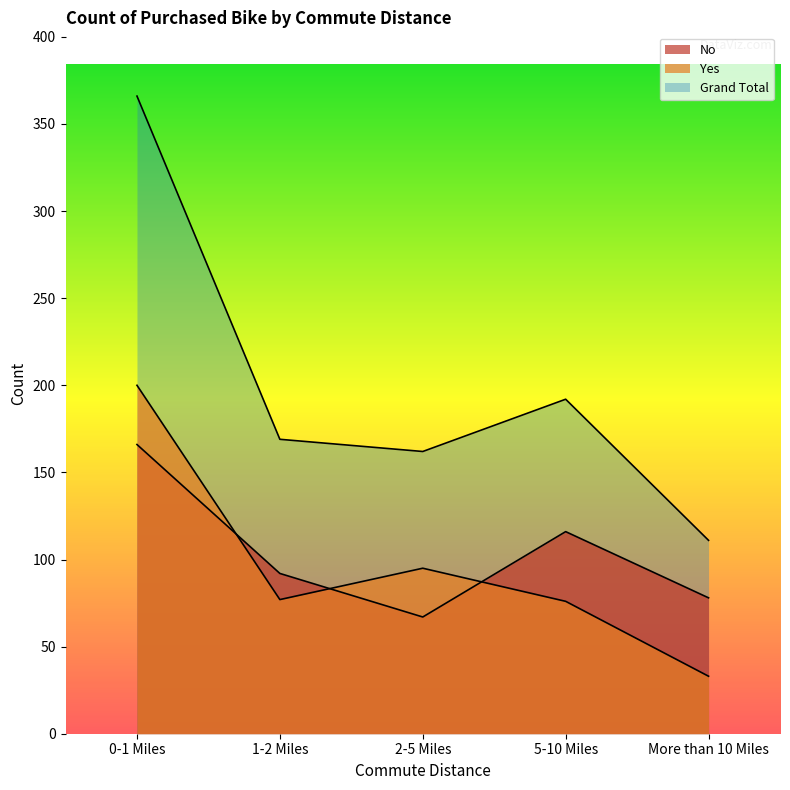

At which category is the sum across all series the highest?

0-1 Miles